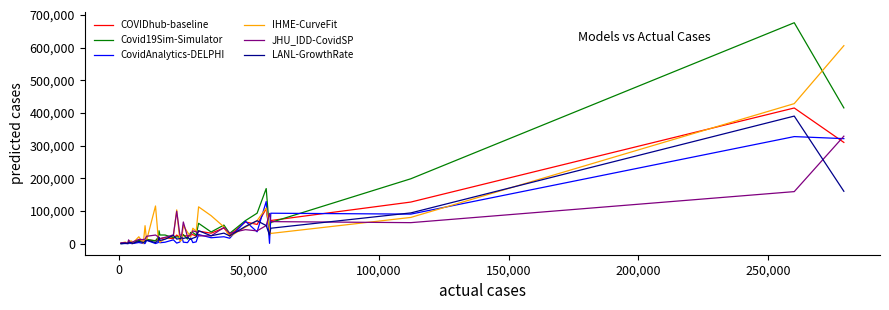

Which series has the largest range (max minus min)?

Covid19Sim-Simulator